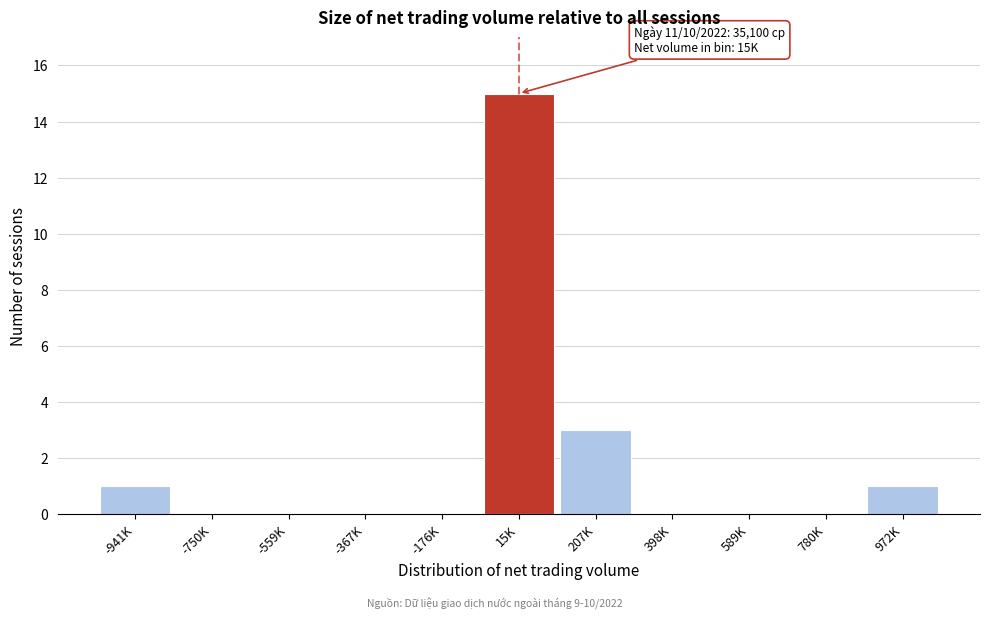

Reading left to right, what are all the values shown in this chart?

-941K=1	-750K=0	-559K=0	-367K=0	-176K=0	15K=15	207K=3	398K=0	589K=0	780K=0	972K=1